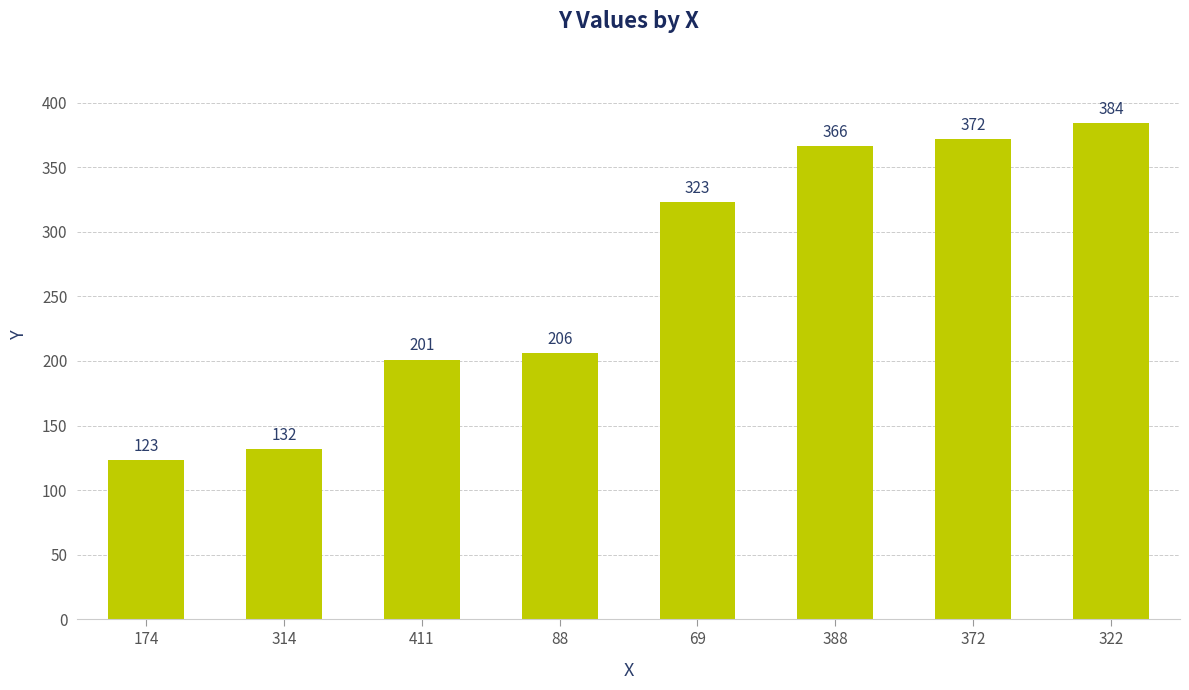

Reading left to right, list all the values displayed in this chart.

174=123	314=132	411=201	88=206	69=323	388=366	372=372	322=384